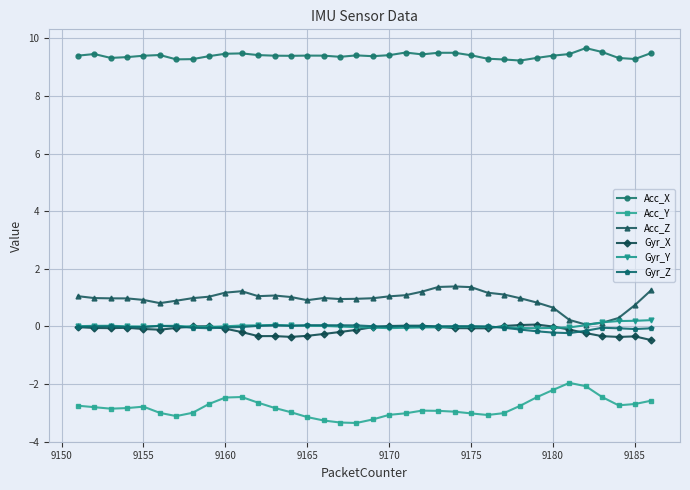

True or false: Acc_X and Gyr_Z intersect in this chart.

False